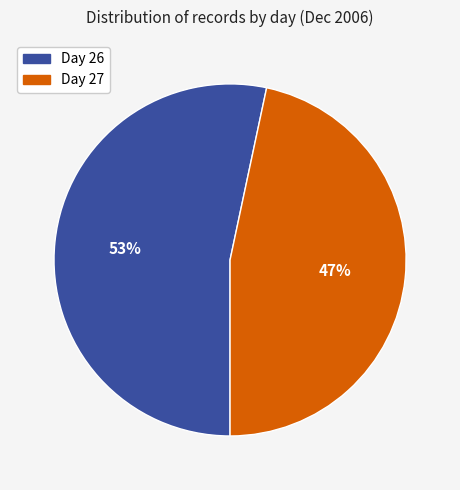

Is it true that Day 27 is 47% of the pie?

True